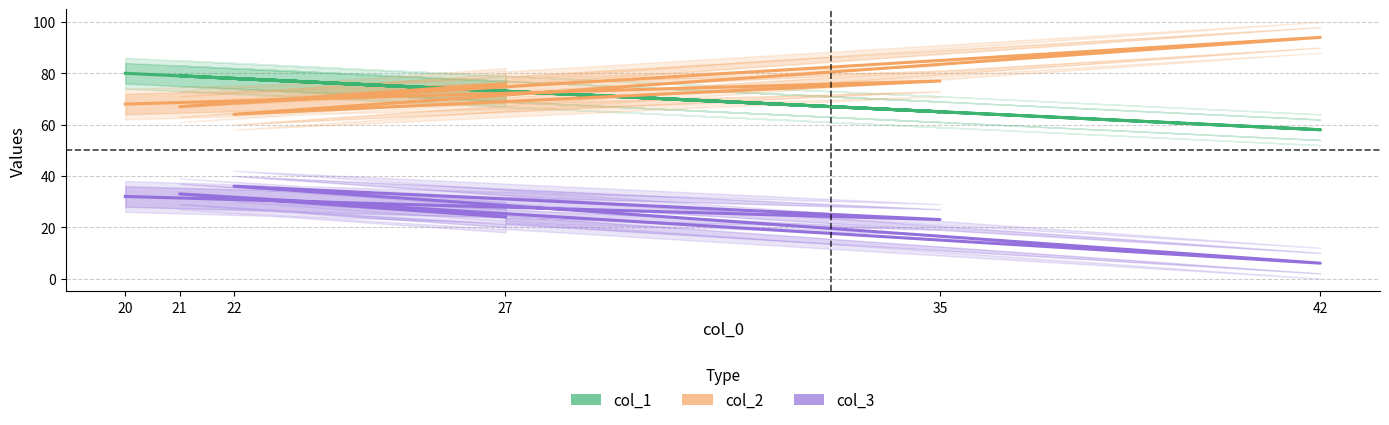

Between 27 and 35, which is larger?

27